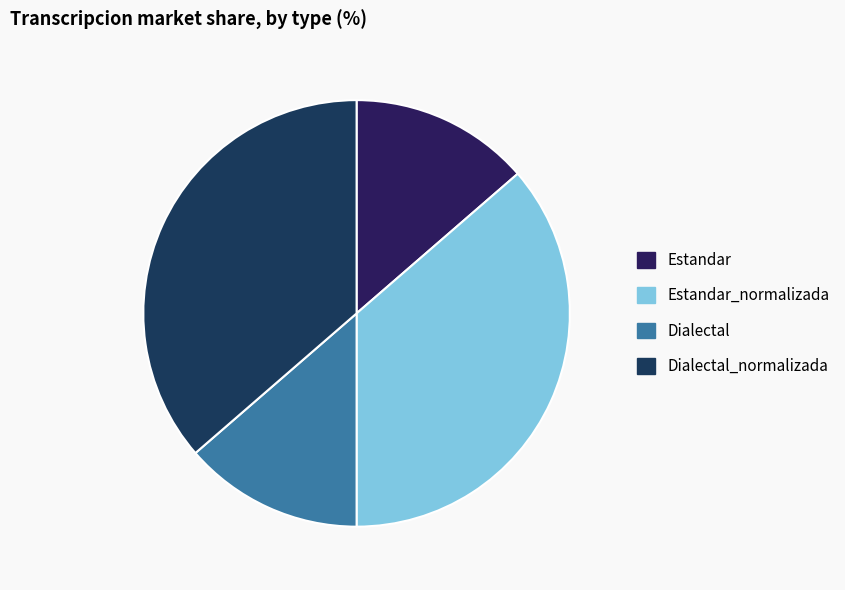

Which category has the smallest portion of the pie?

Estandar